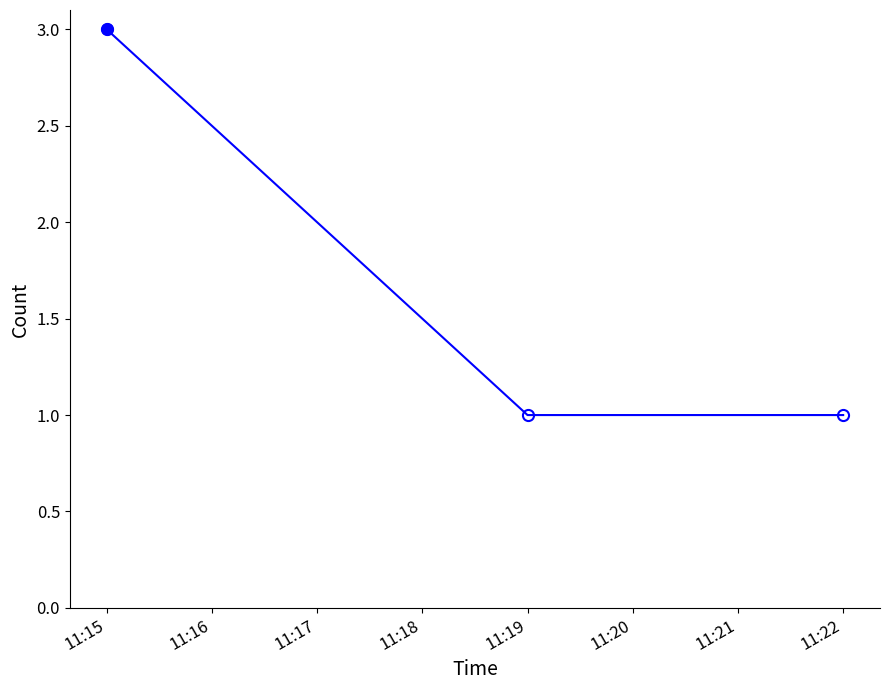

What is the difference between the maximum and second lowest values?

2